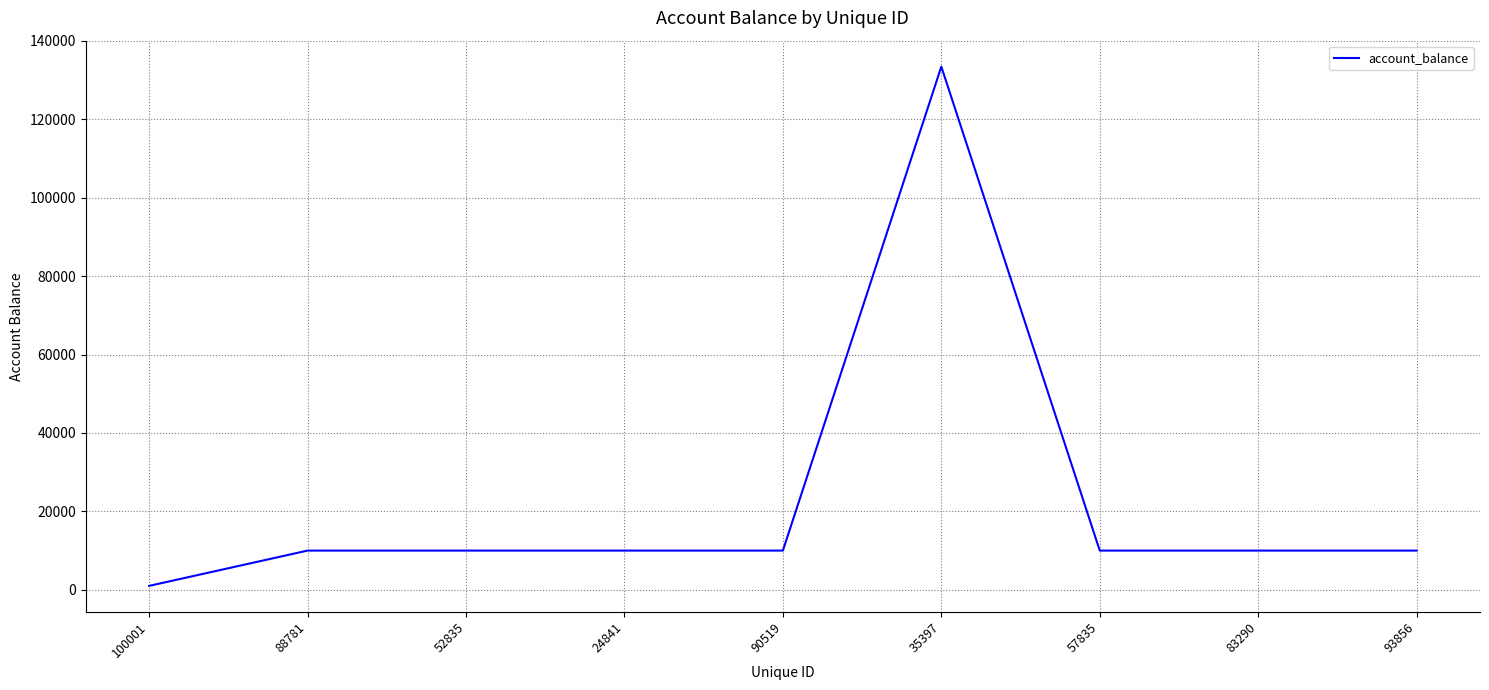

Count the number of data series in this chart.

1